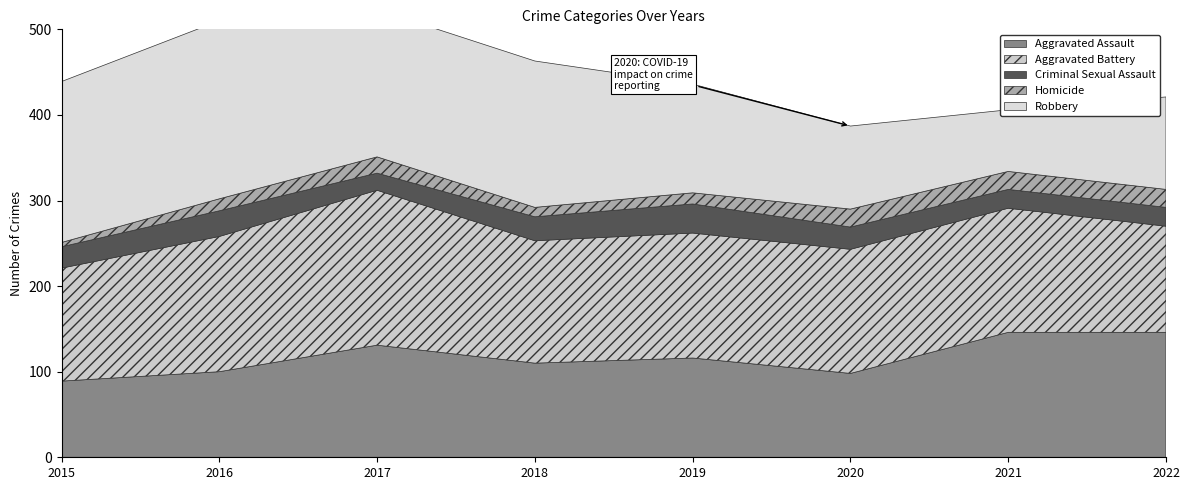

How many data points in Criminal Sexual Assault are above 26?

3